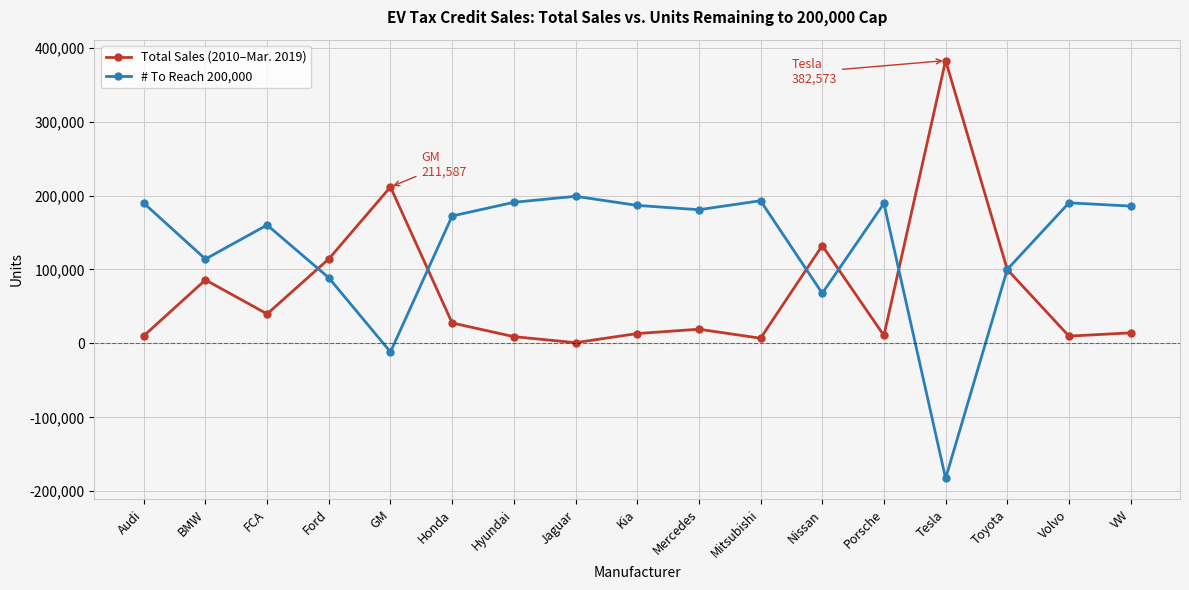

The # To Reach 200,000 series shows 189288 at Porsche. True or false?

True